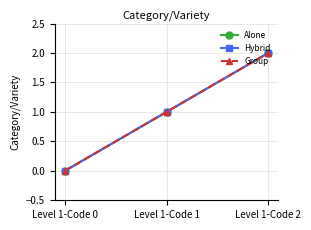

The Hybrid series shows 2 at Level 1-Code 1. True or false?

False